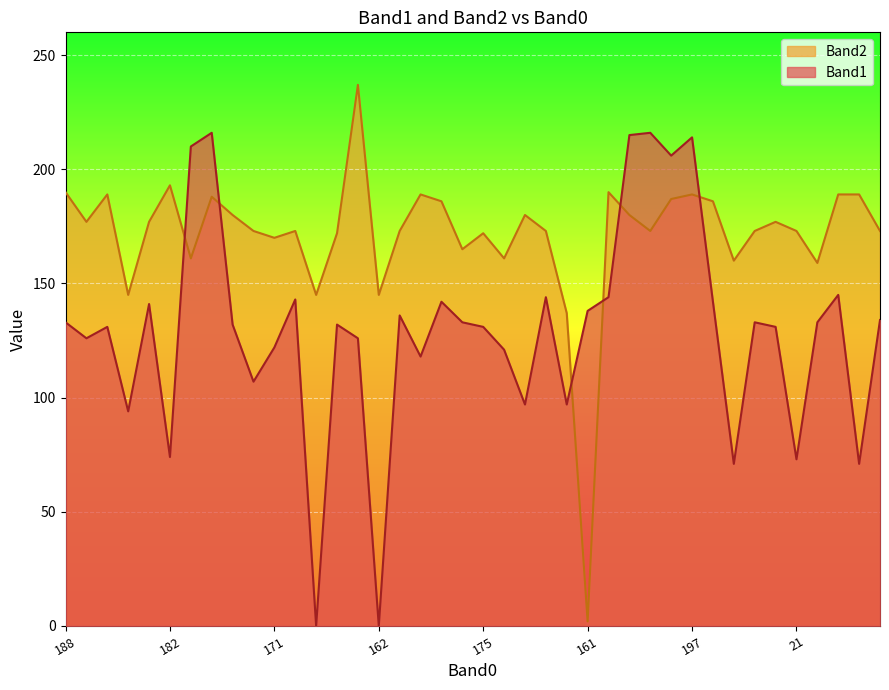

Where is the first local minimum for Band1?

176